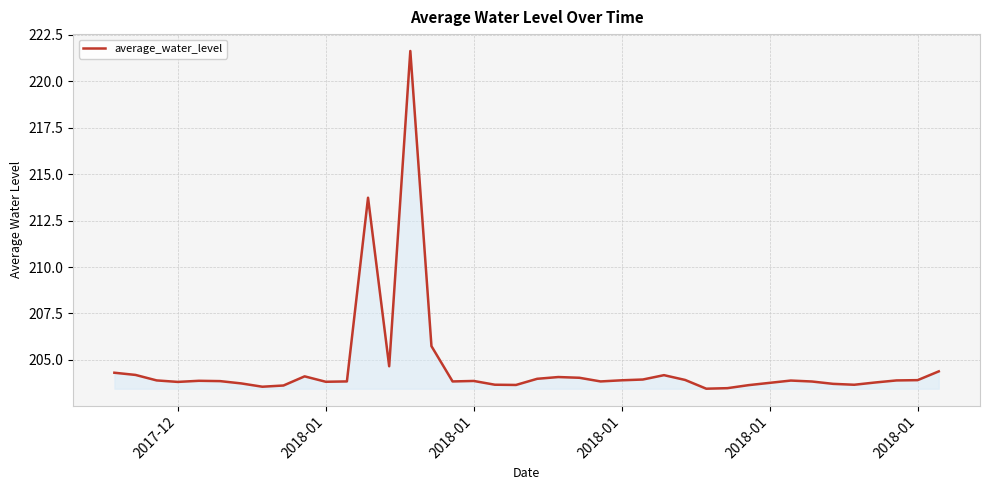

What is the greatest value displayed?

221.6